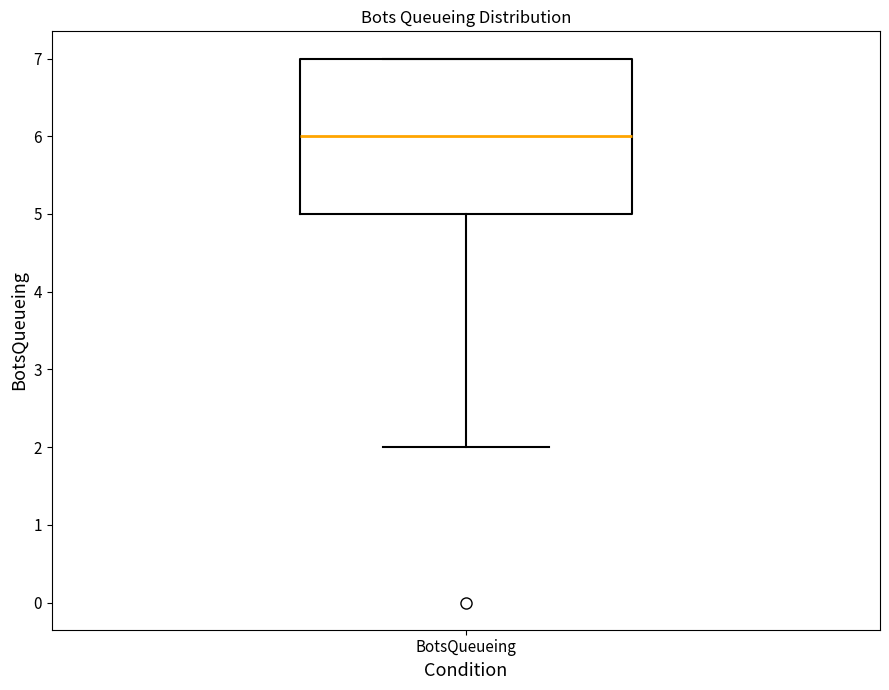

Where is the upper edge of the box for BotsQueueing on the y-axis? The values are not printed on the chart, so give them approximately, as read against the axis.

7